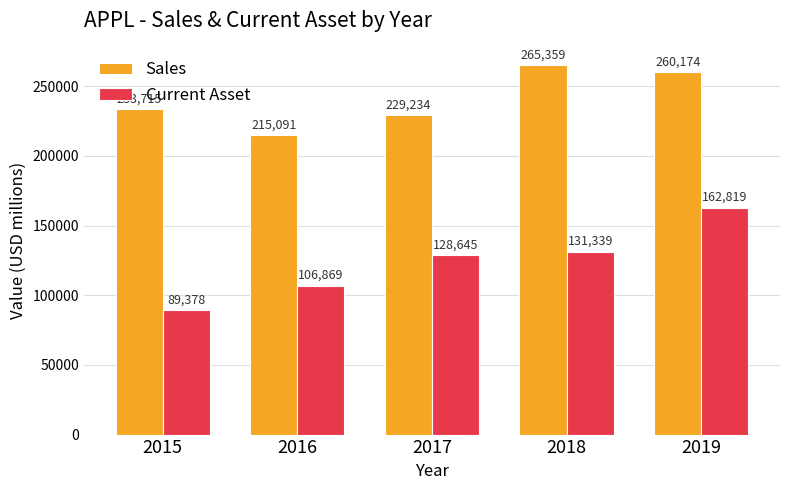

What is the sum of all Sales values?

1203573